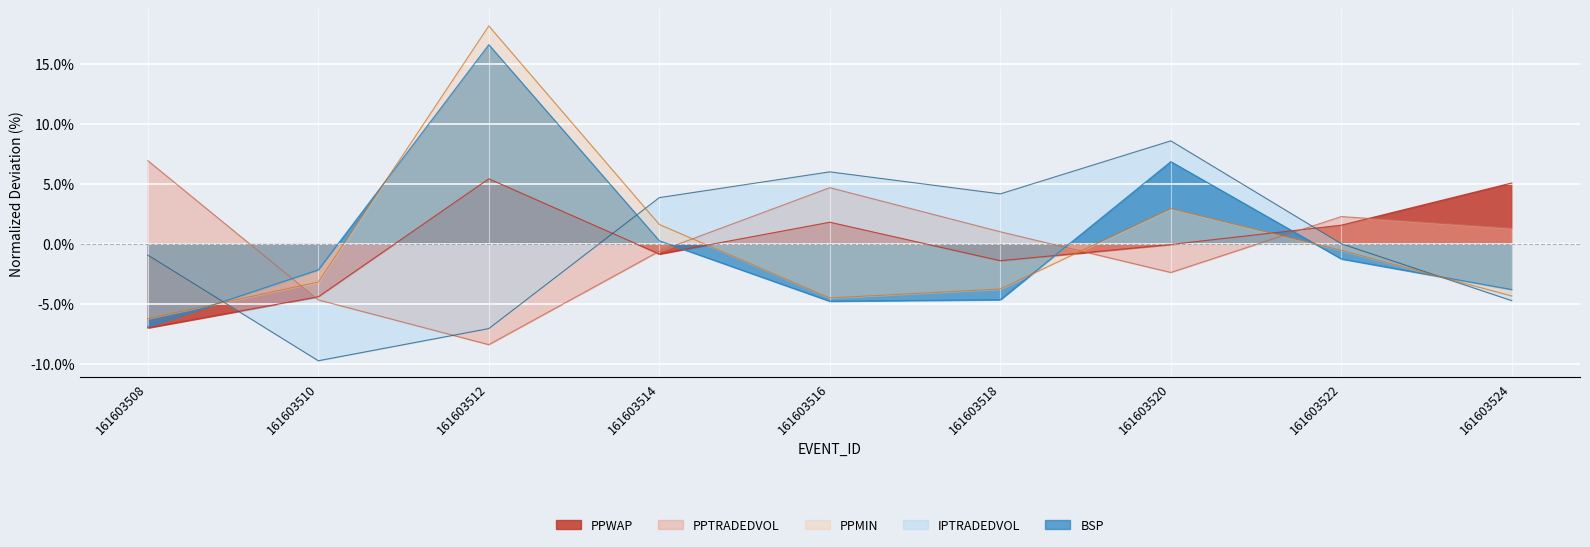

At how many categories does at least one series exceed 6?

3